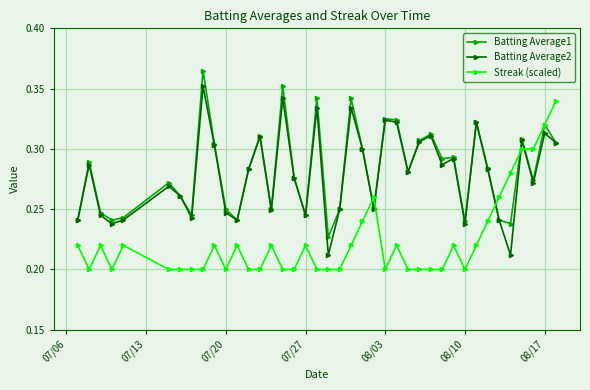

Rank the series by their maximum value, from lowest to highest.

Streak (scaled), Batting Average2, Batting Average1